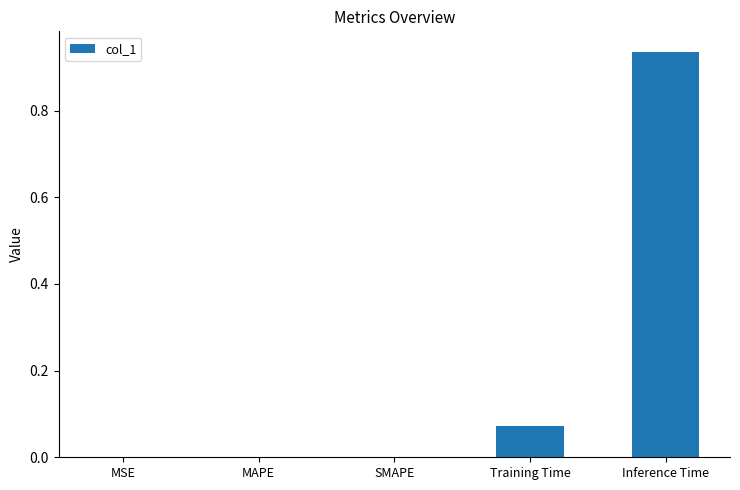

Are the bars grouped side by side (vs. stacked)?

No